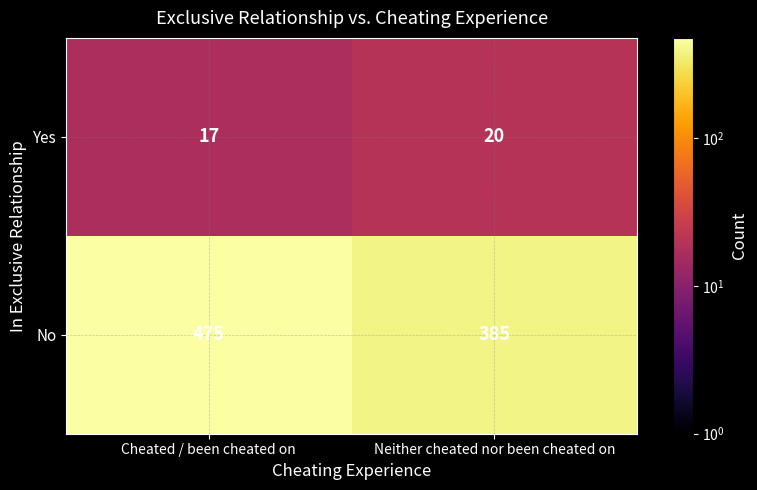

What is the total value across all series at Neither cheated nor been cheated on?

405